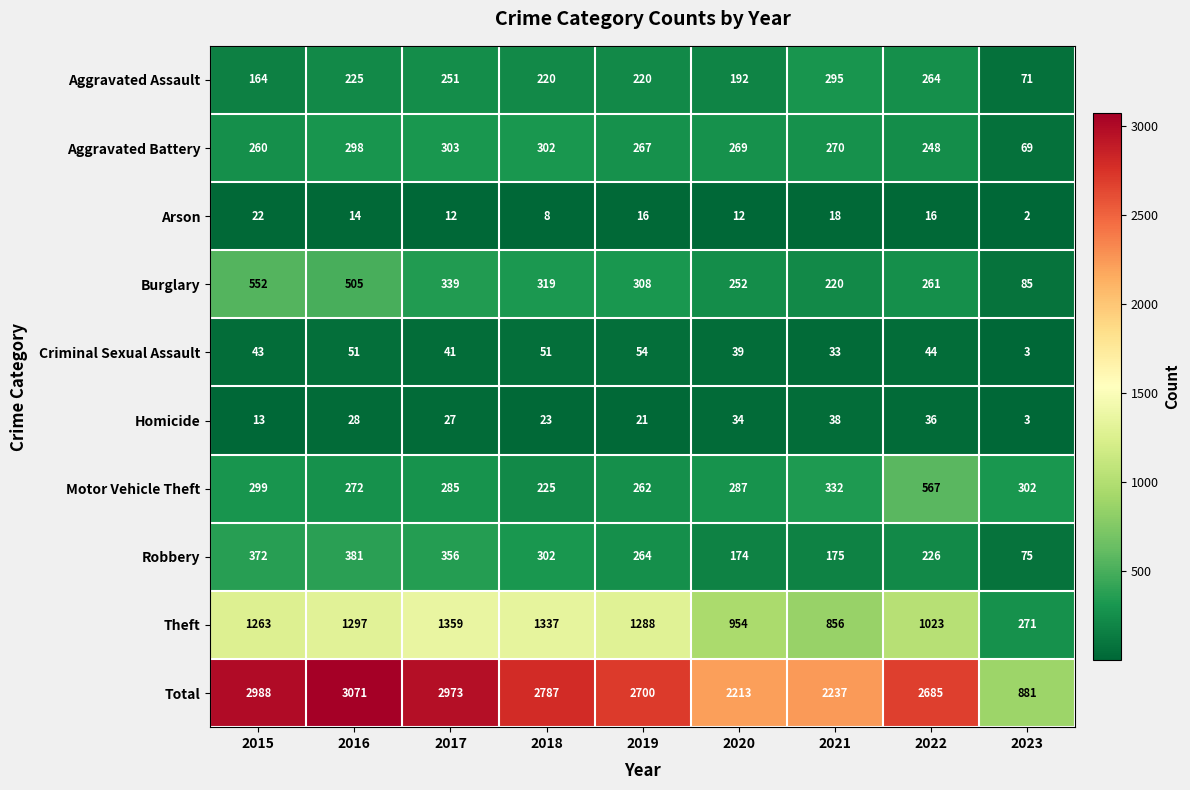

At which label does Arson reach its peak?

2015